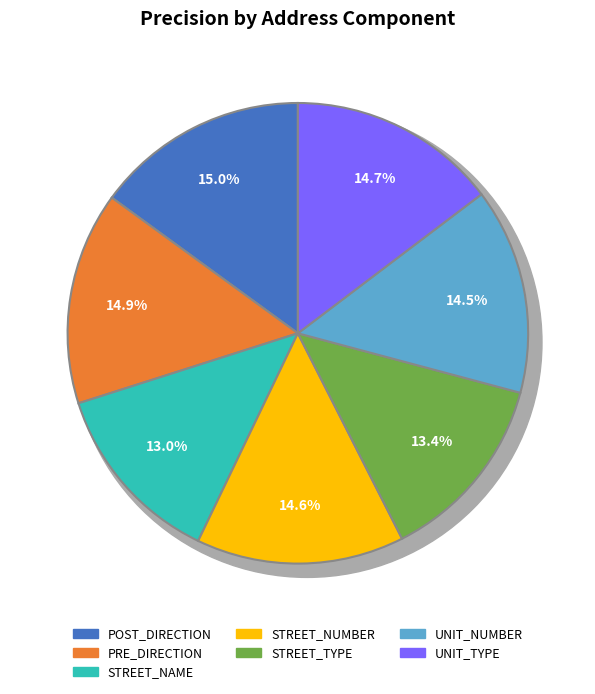

What is the largest slice in the pie chart?

POST_DIRECTION